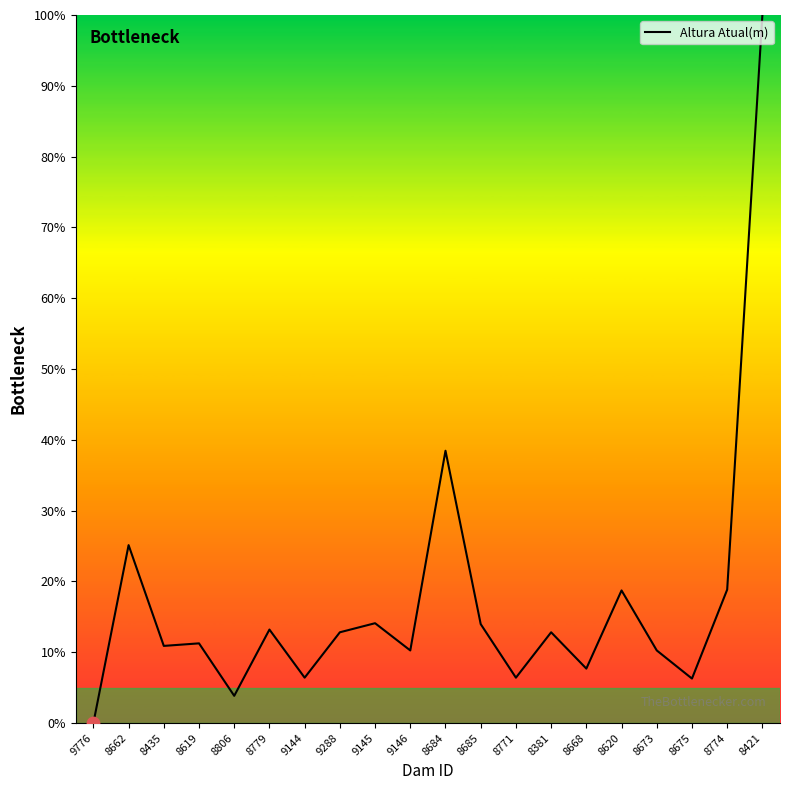

What is the change in value from 9288 to 8684?

+25.6